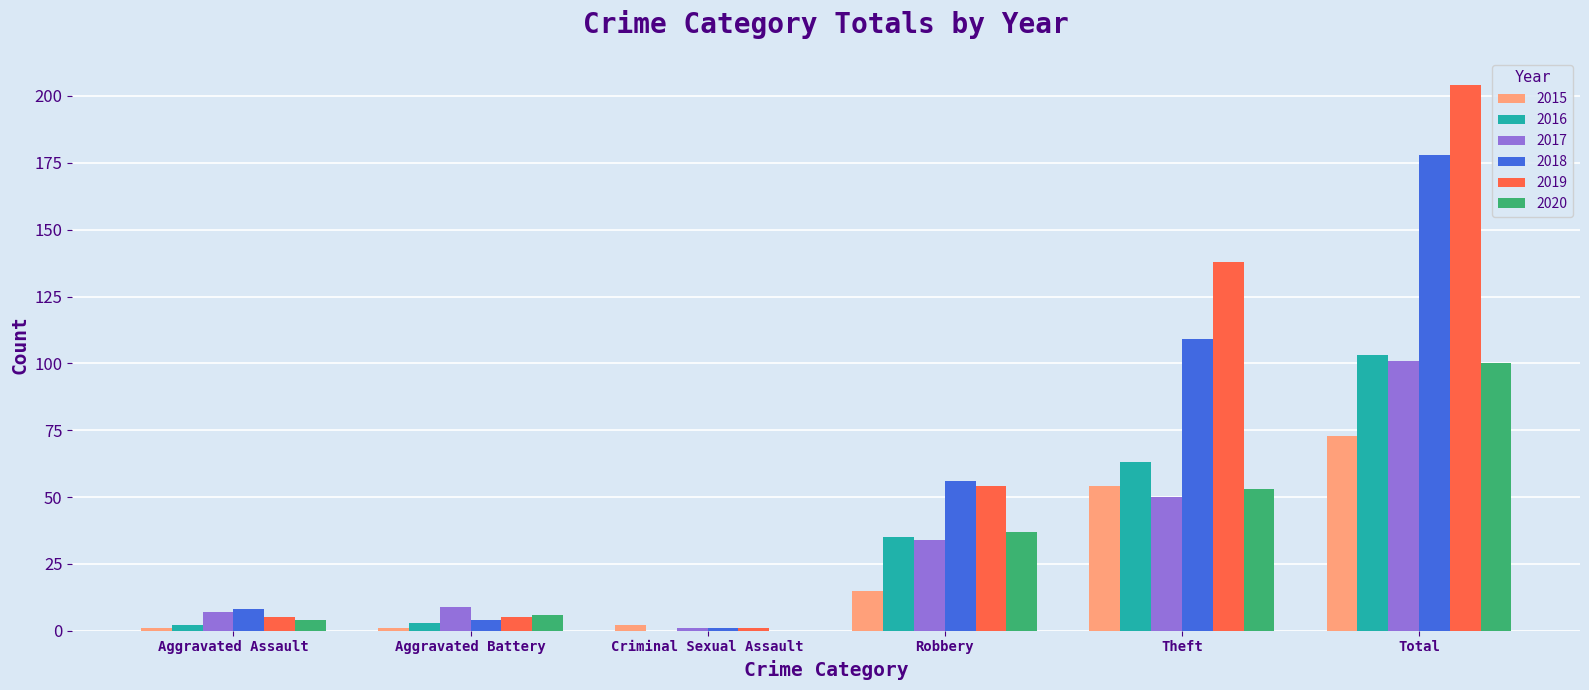

Is it true that 2016 equals 19 at Robbery?

False